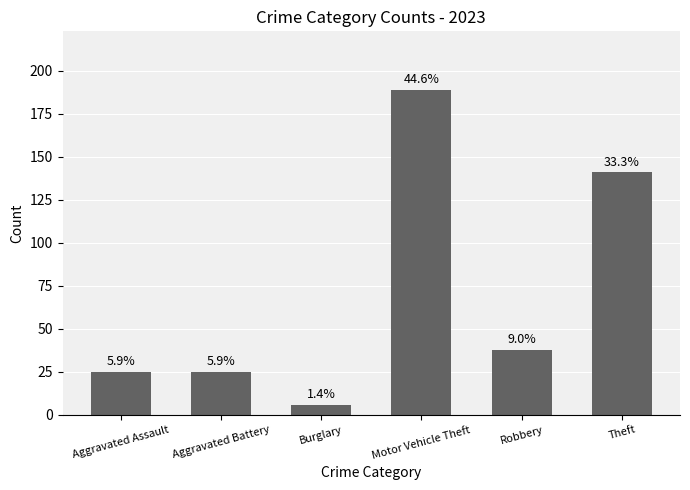

How many bars are there in total?

6